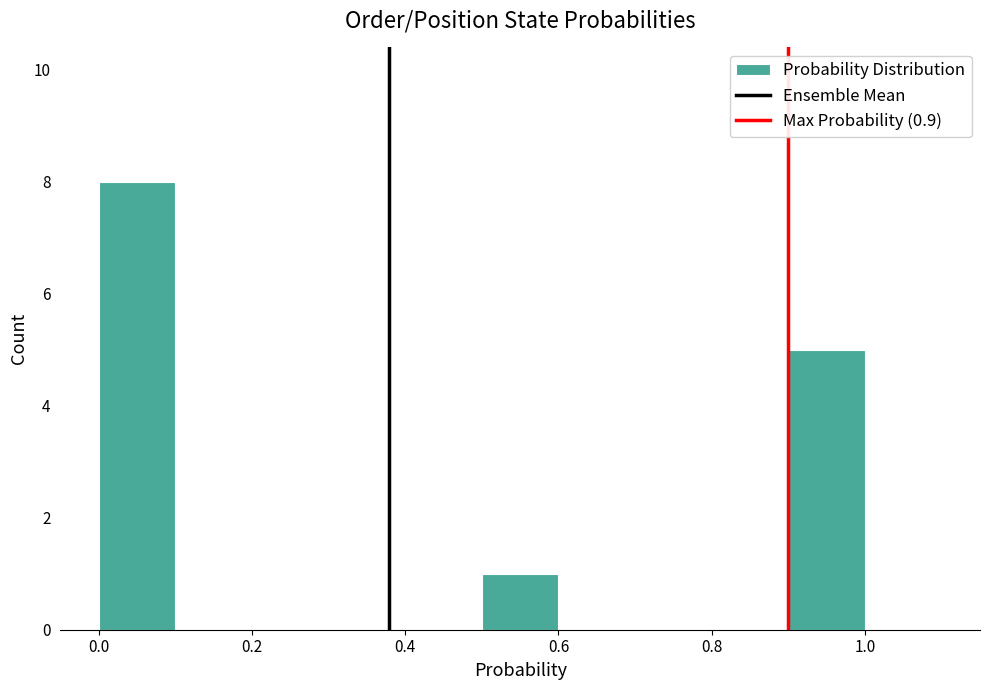

Which range on the x-axis has the tallest bar?

0.0 to 0.1